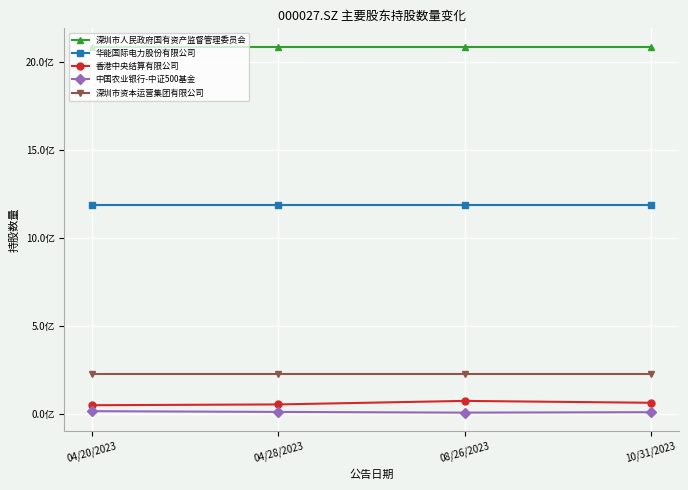

What are all the series names shown in the legend?

深圳市人民政府国有资产监督管理委员会, 华能国际电力股份有限公司, 香港中央结算有限公司, 中国农业银行-中证500基金, 深圳市资本运营集团有限公司